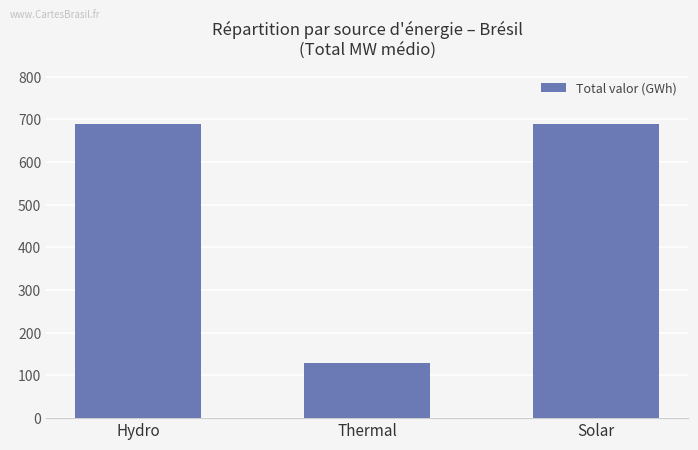

Between Hydro and Thermal, which is larger?

Hydro